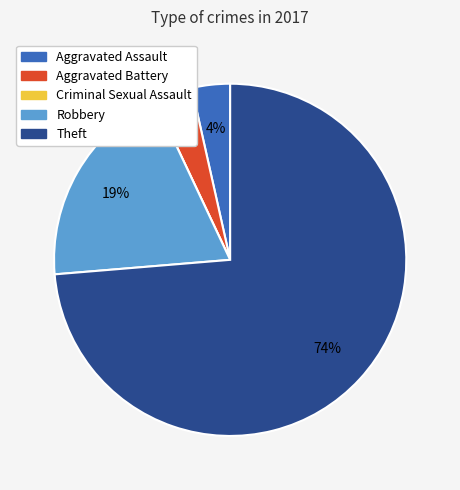

Is there any slice that represents more than half of the pie?

Yes